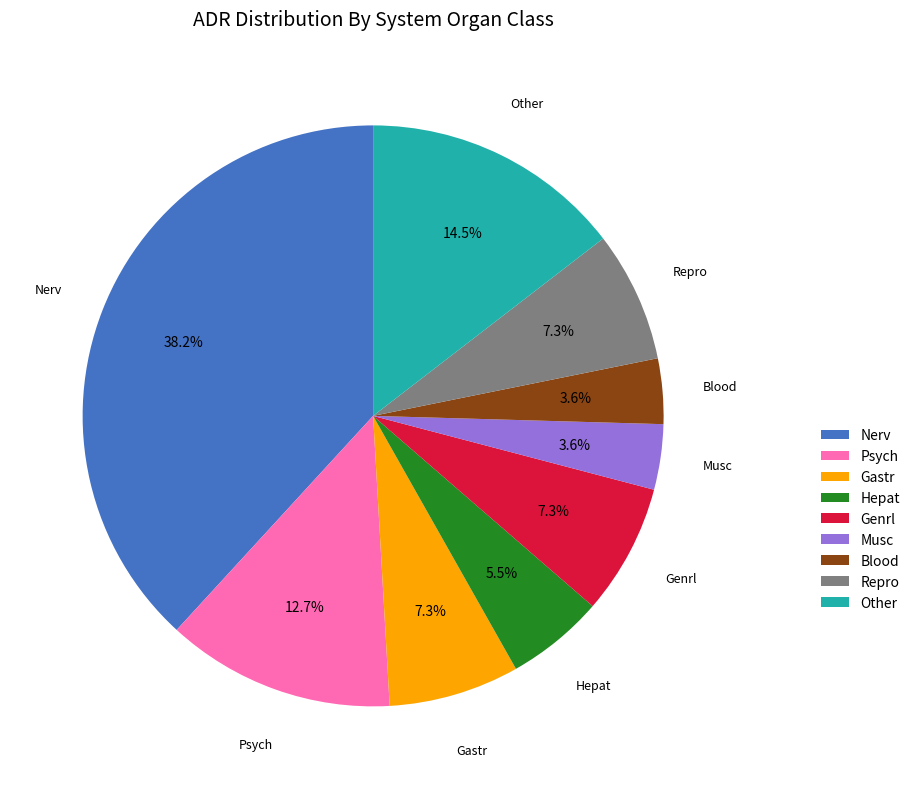

Do Hepat and Psych together represent more than half of the pie?

No